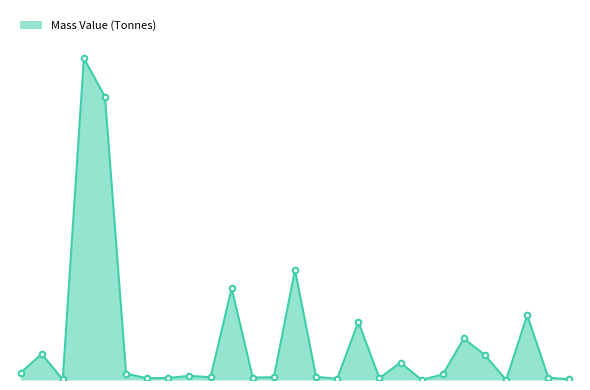

Rank the categories by value from lowest to highest.

Solvent Based Alkyd Paint, Paper Tape, 6 mil Polyethylene, Welded Wire Mesh, Laminated Veneer Lumber, Expanded Polystyrene, Nails, FG Batt R20, Water Based Latex Paint, Glass Fibre, Galvanized Sheet, Glazing Panel, Joint Compound, Fibreglass Window Frame, Rebar Rod Light Sections, Double Glazed No Coating Air, #15 Organic Felt, Oriented Strand Board, Softwood Plywood, 1/2" Regular Gypsum Board, Small Dimension Softwood Lumber, Mortar, Stucco over porous surface, Glass Based shingles 30yr, Grout-Coarse, Concrete Benchmark USA 3000 psi, 8" Normal Weight Concrete Block